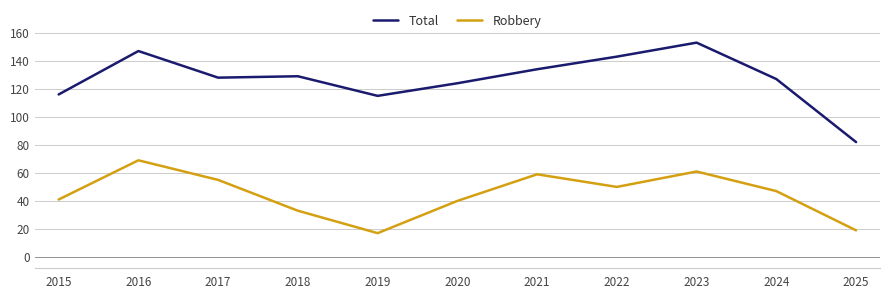

True or false: Total and Robbery intersect in this chart.

False